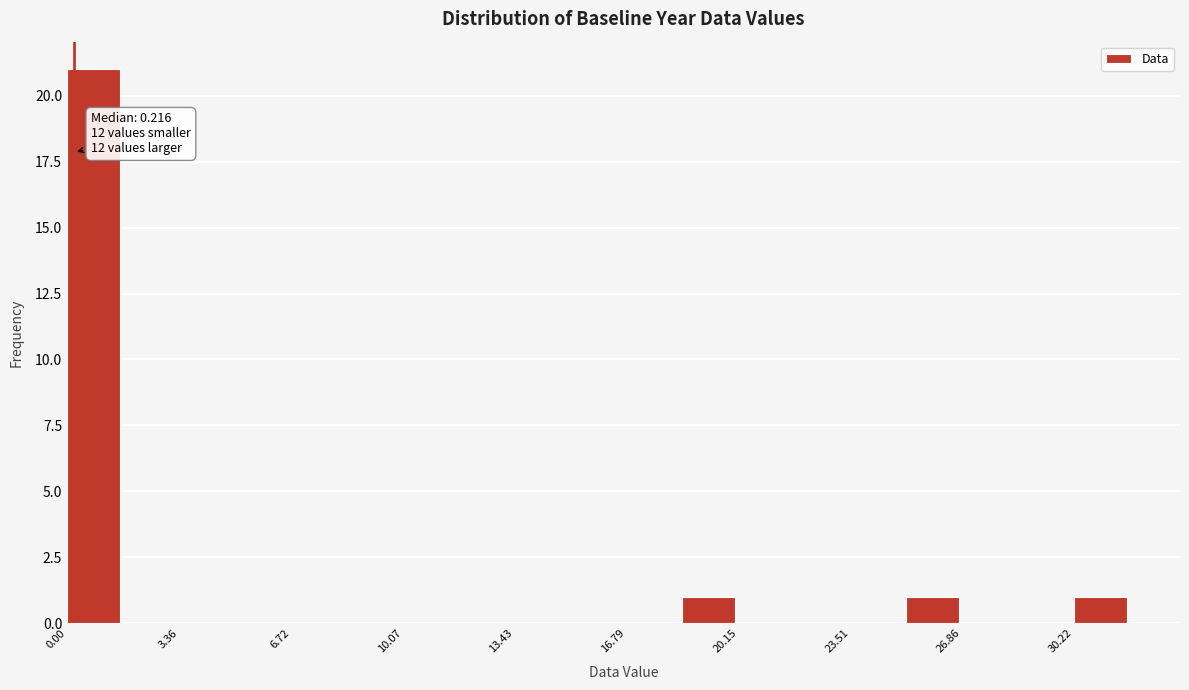

Read against the x-axis, roughly where is the centre of the tallest bar?

1.0